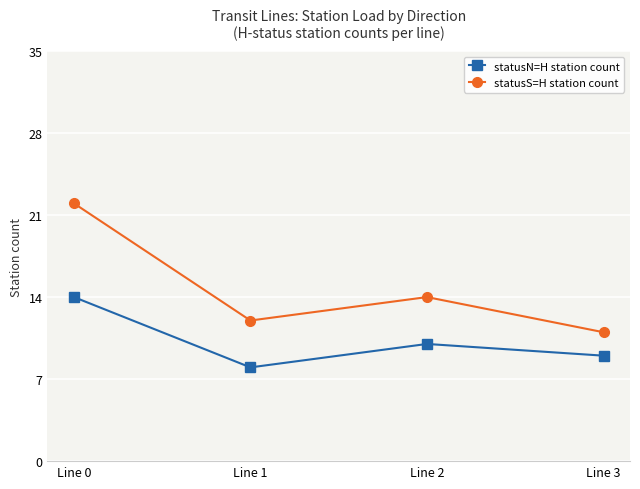

At which category does statusS=H station count reach its first local peak?

Line 2